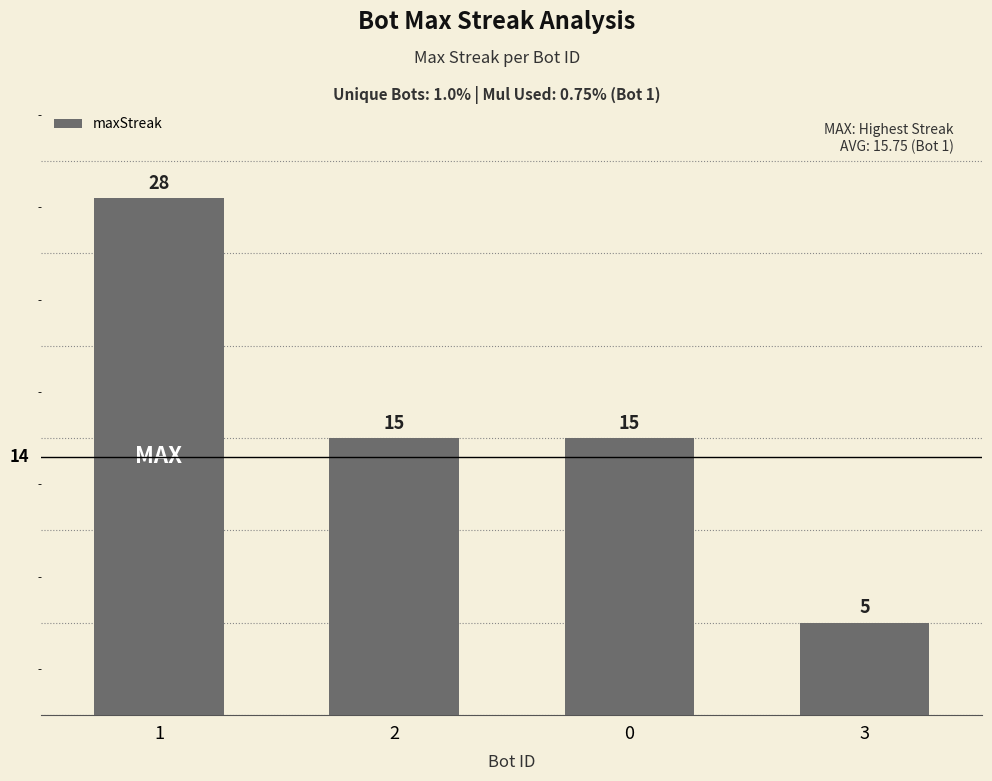

Reading left to right, transcribe all the data shown in this chart.

1=28	2=15	0=15	3=5